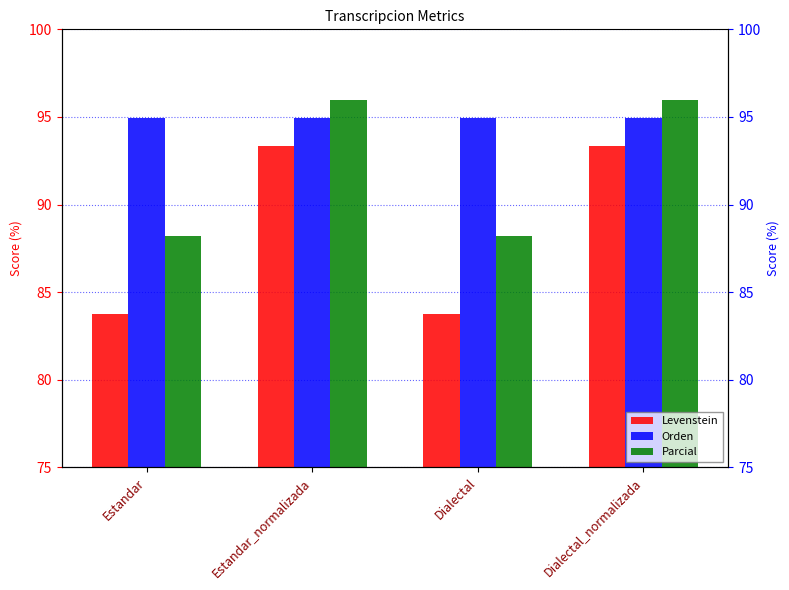

Which series has the widest spread of values?

Levenstein